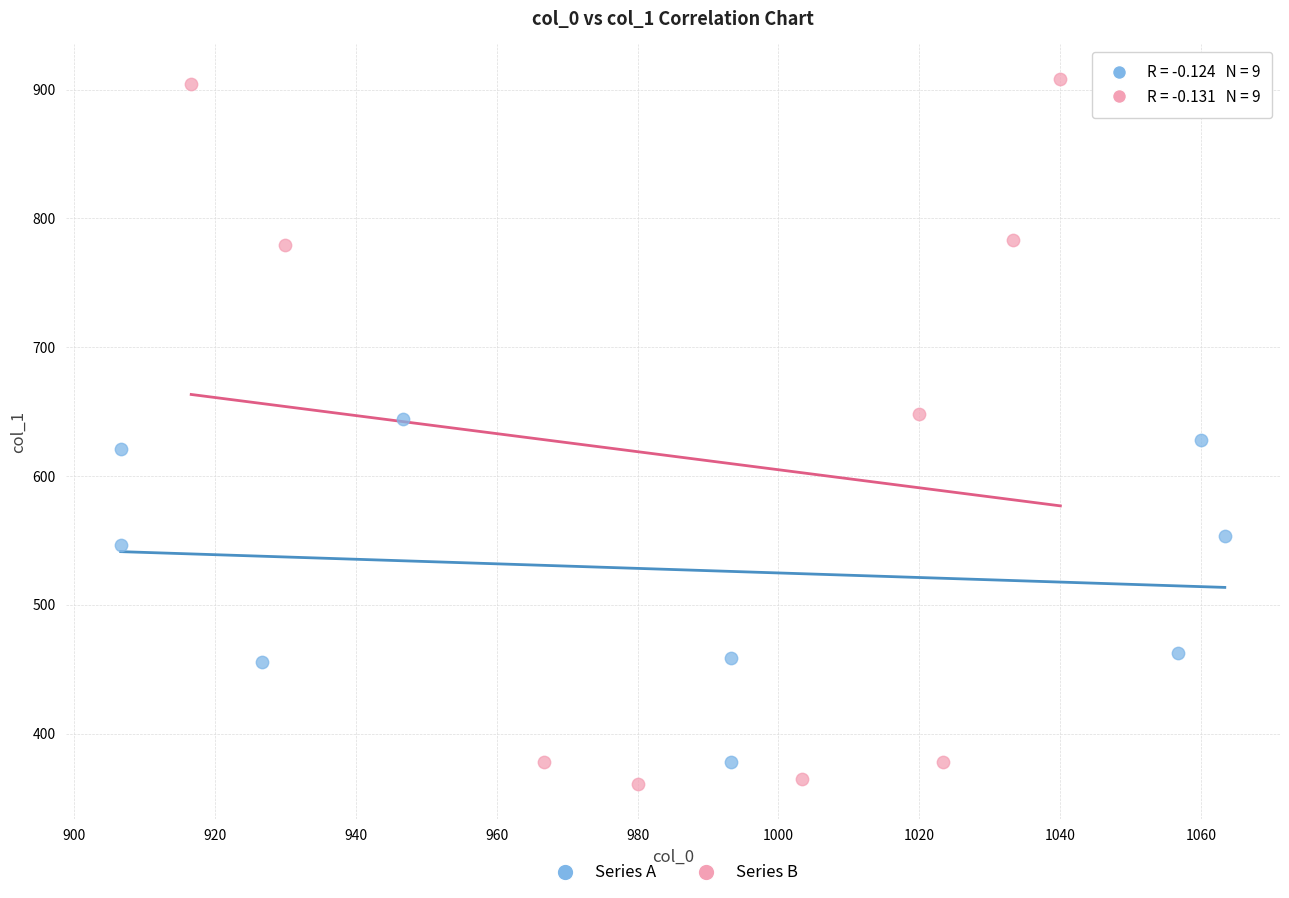

Which series has the widest spread of Y values?

Series B